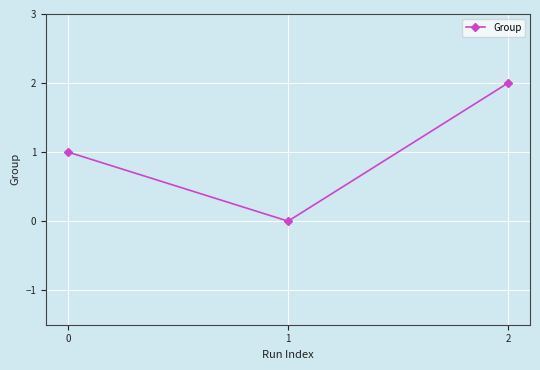

How many values are between 0 and 2?

3